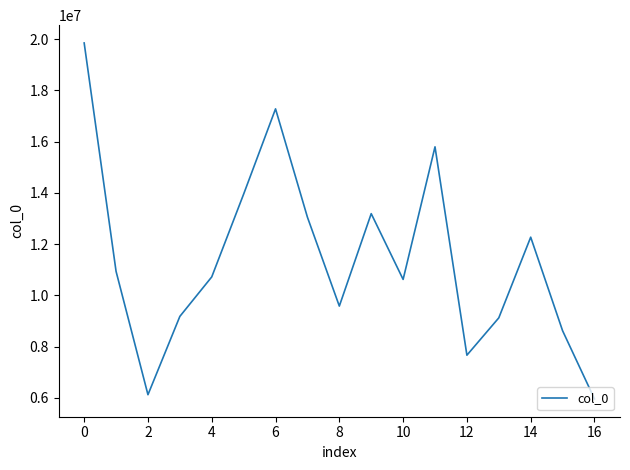

What is the greatest value displayed?

19848433.6